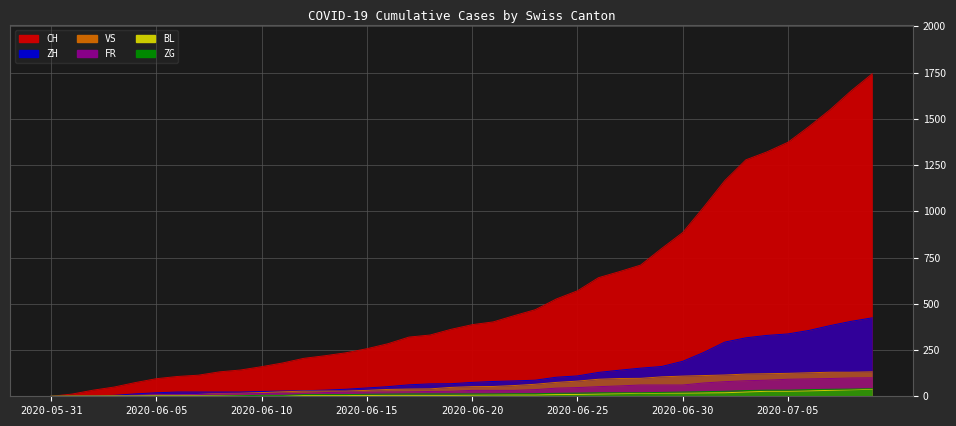

Which series has the widest spread of values?

CH